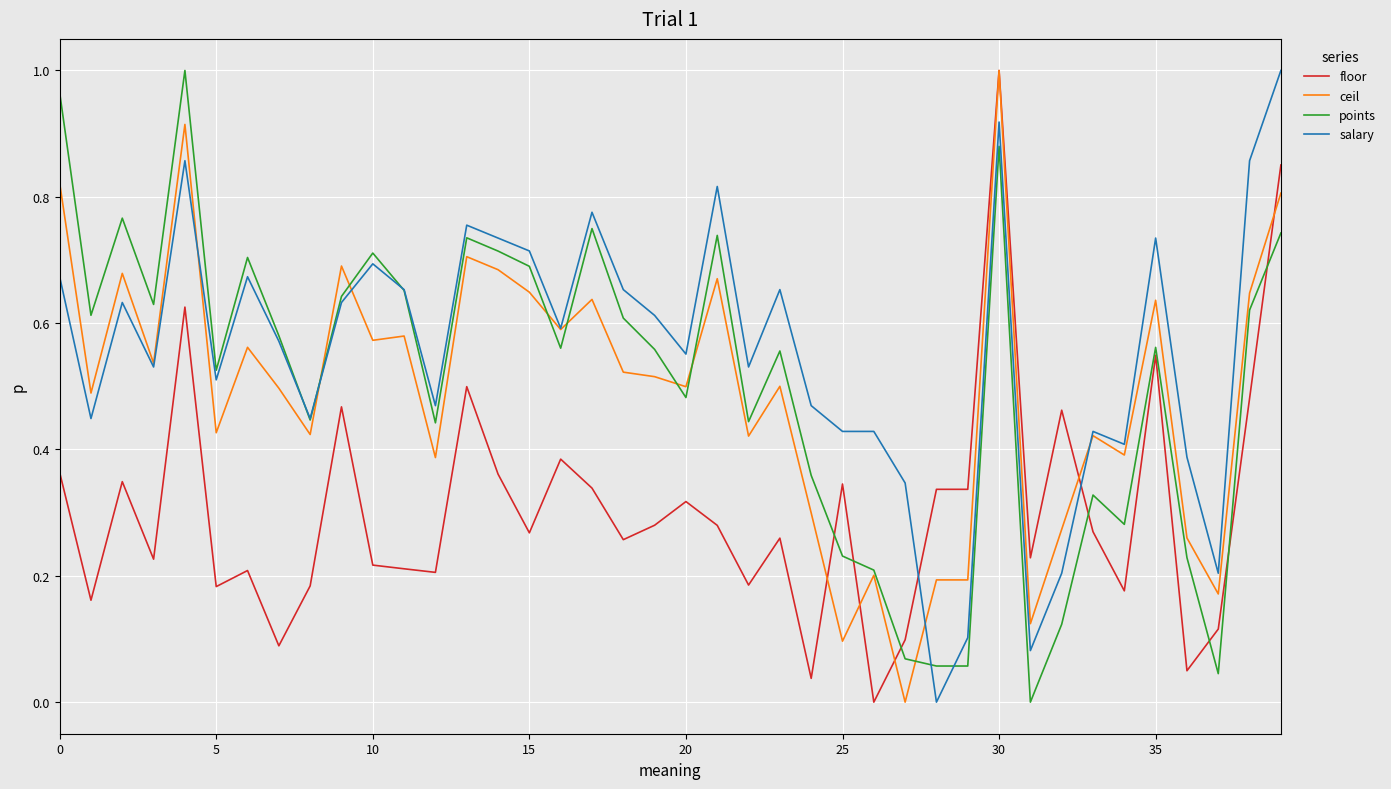

Count the number of data series in this chart.

4